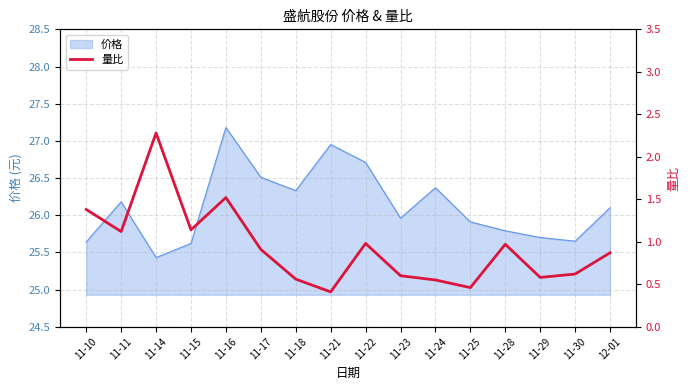

How many points are higher than both their immediate neighbors (excluding endpoints)?

4